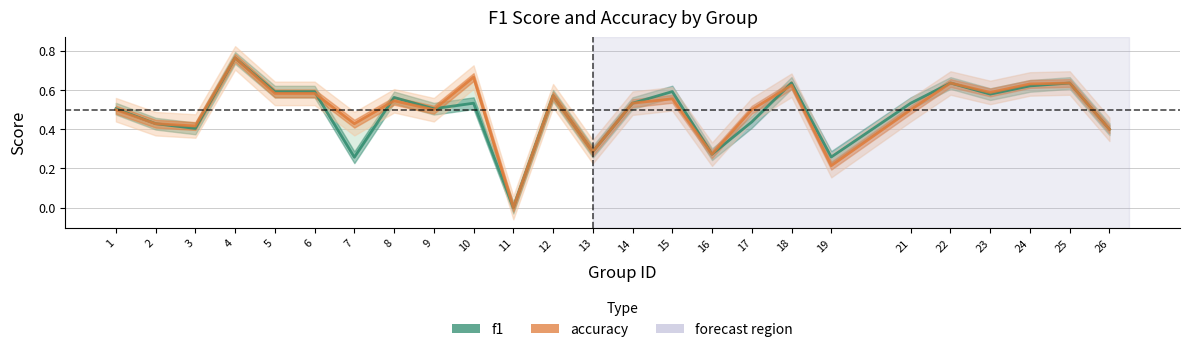

Which series ends up on top after the final intersection of accuracy and f1?

f1